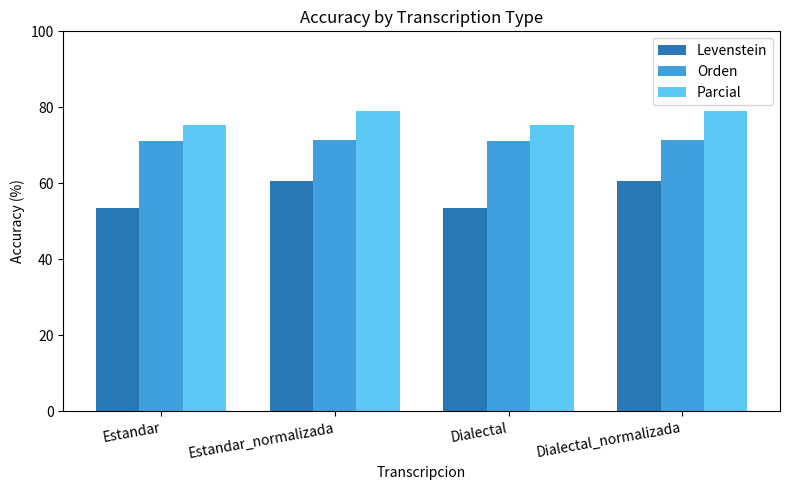

What is the difference between the highest and lowest values at Estandar_normalizada?

18.4